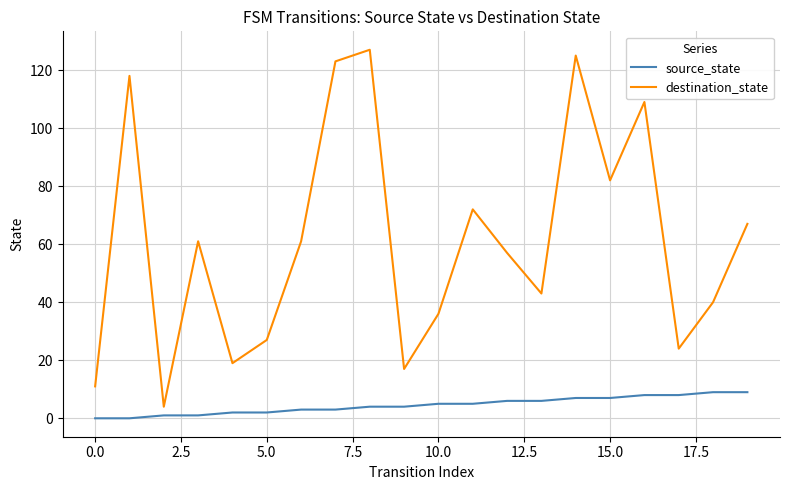

What are all the series names shown in the legend?

source_state, destination_state